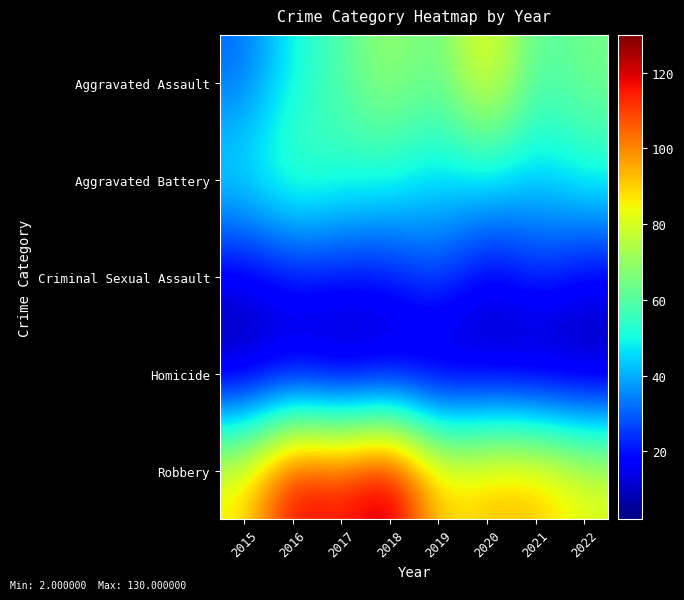

List the series in order of their peak value, lowest first.

Homicide, Criminal Sexual Assault, Aggravated Battery, Aggravated Assault, Robbery